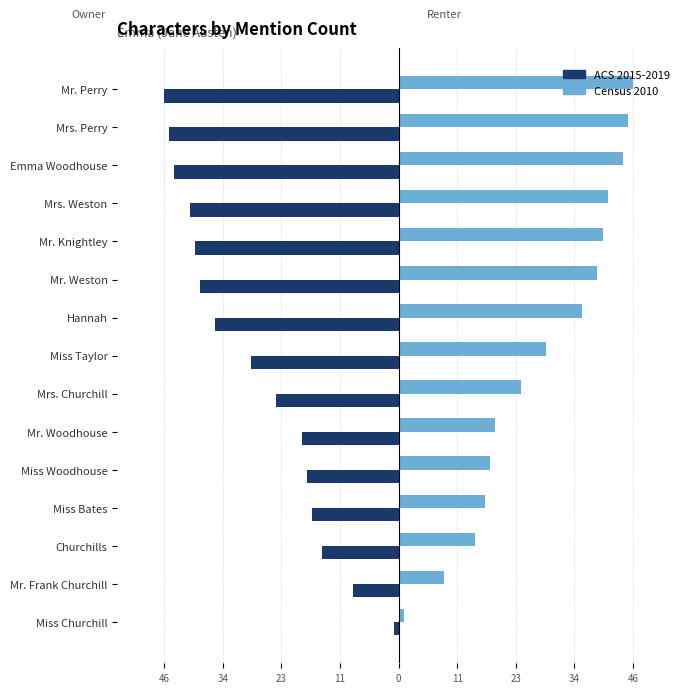

What are all the series names shown in the legend?

ACS 2015-2019, Census 2010